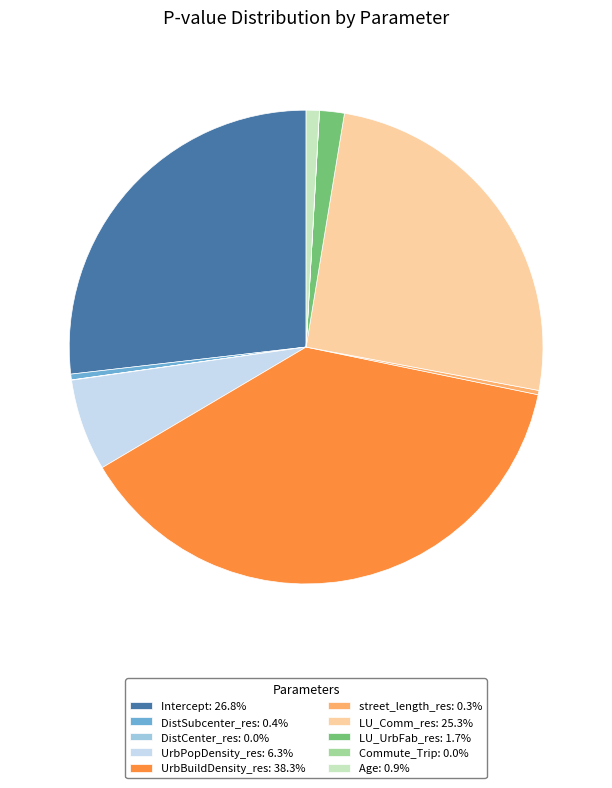

Is the sum of Intercept: 26.8% and LU_Comm_res: 25.3% greater than half?

Yes